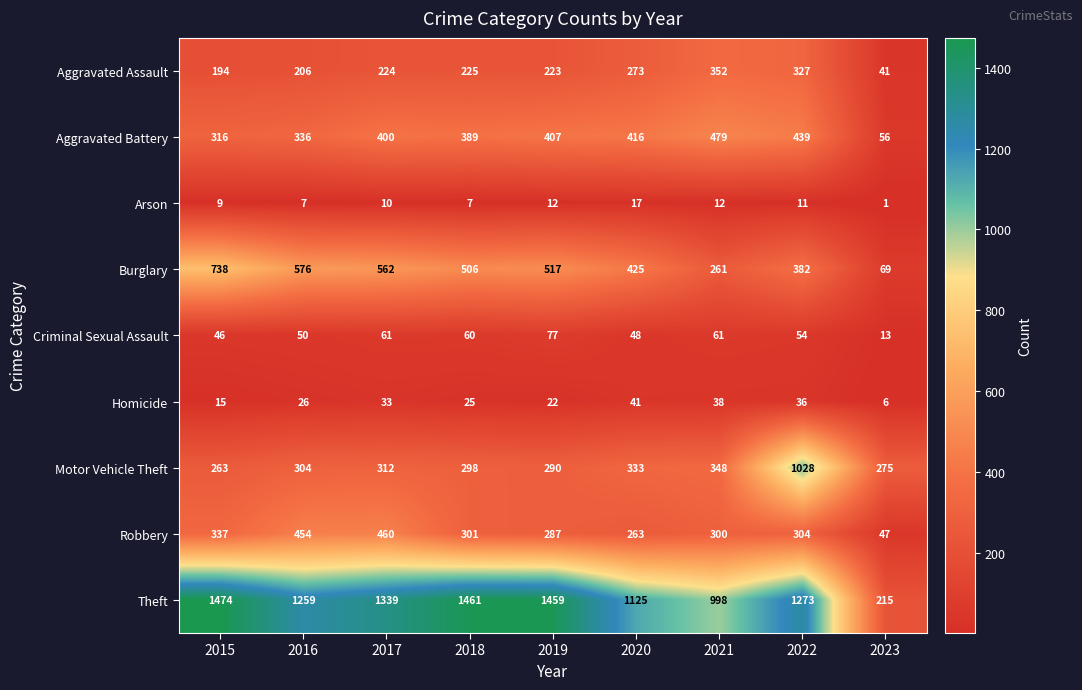

Read the Theft value at 2016.

1259